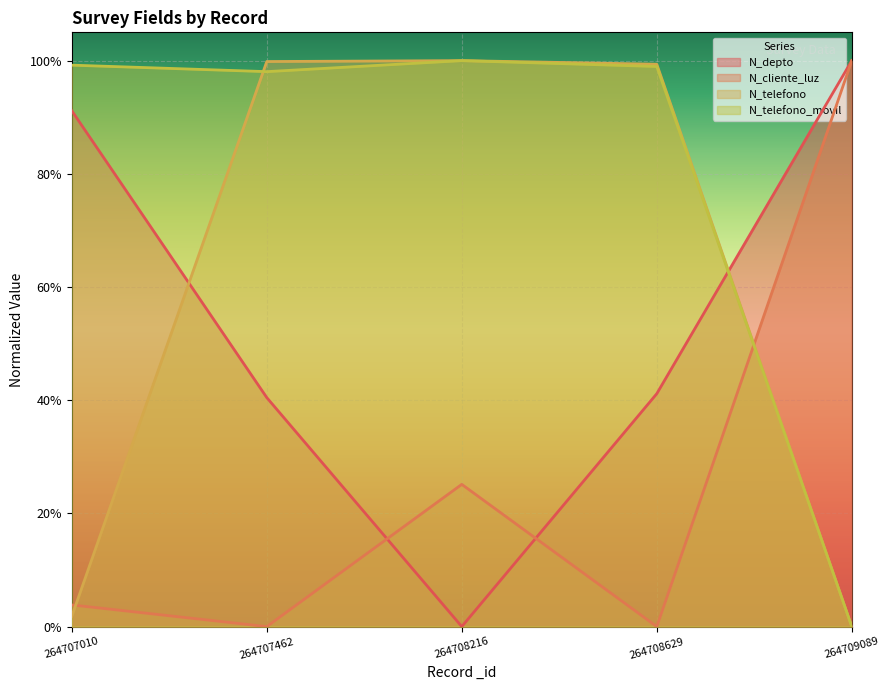

After their last crossing, which series has the higher values: N_cliente_luz or N_depto?

N_depto